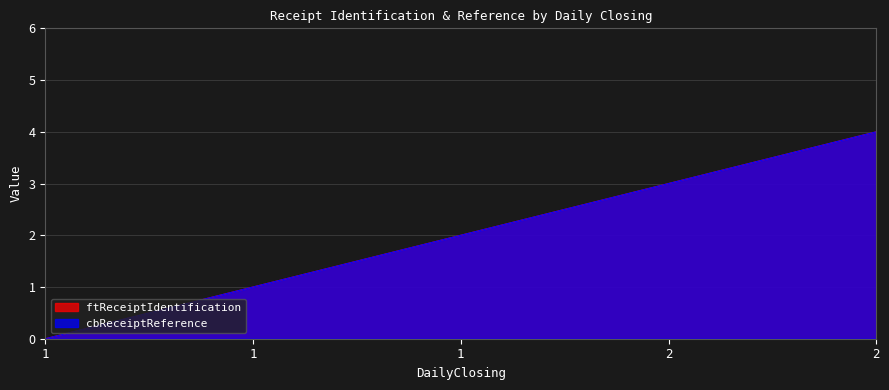

Where does the ftReceiptIdentification series first go above 2?

2